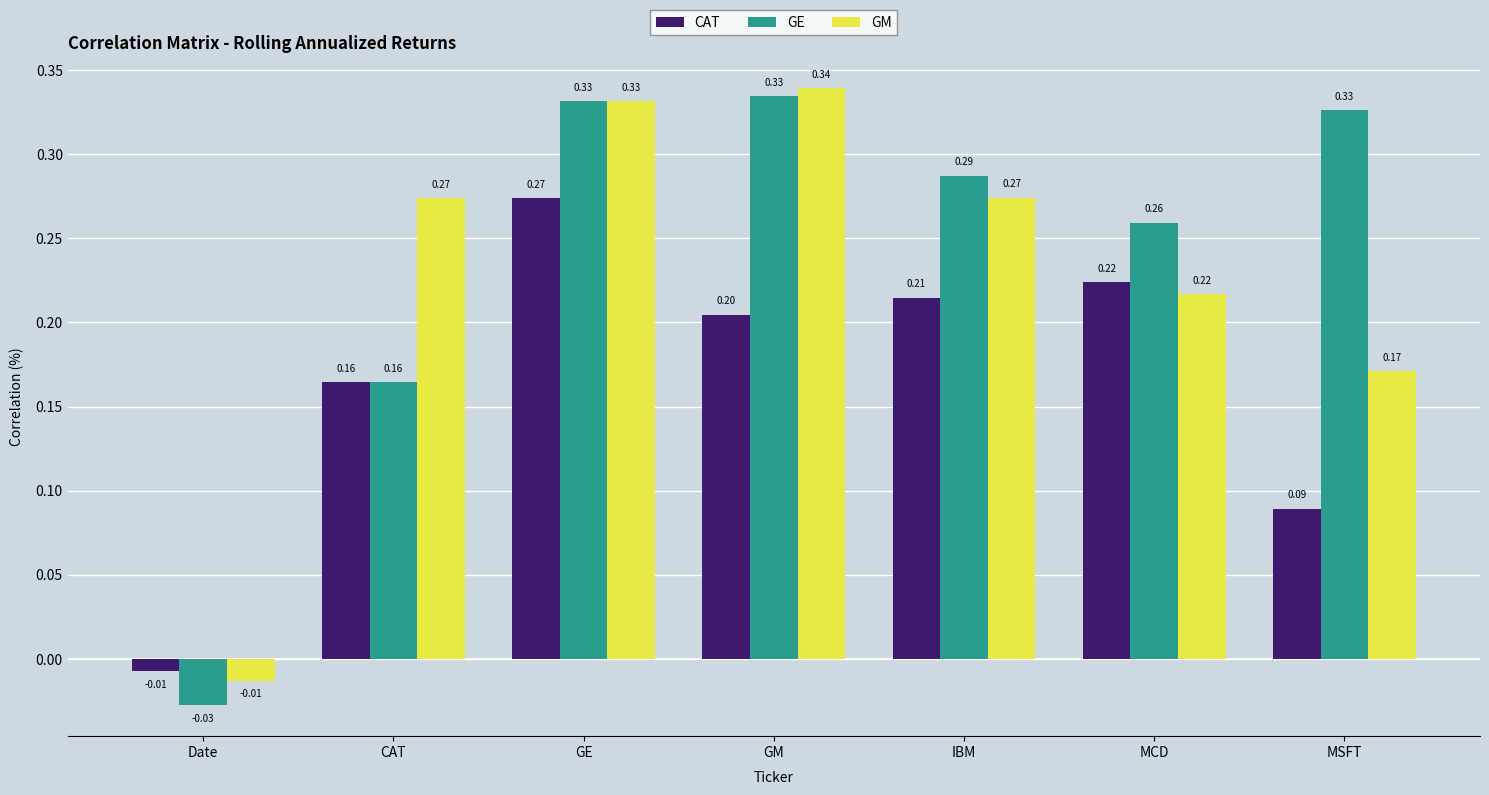

Which series changed the most between Date and GM?

GE